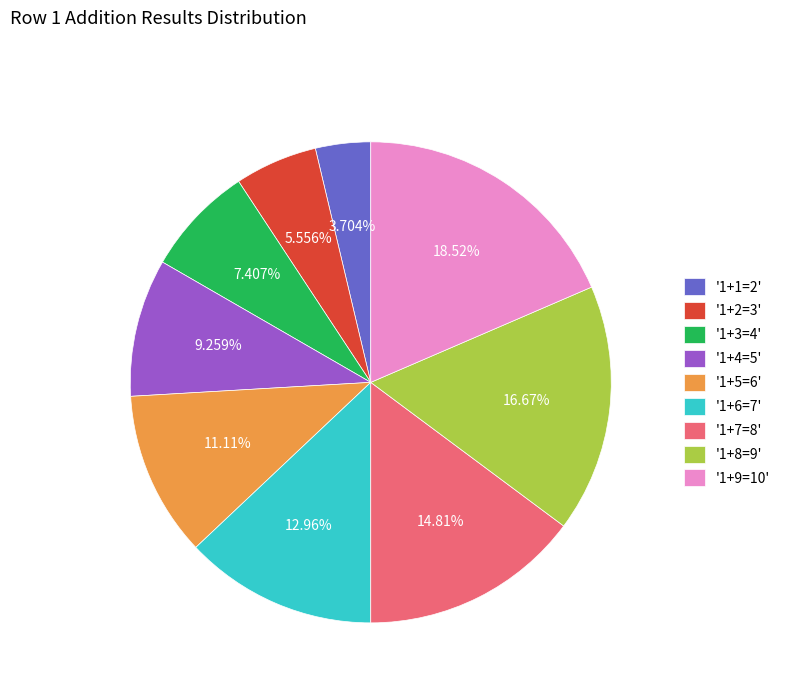

Rank the categories by value from highest to lowest.

'1+9=10', '1+8=9', '1+7=8', '1+6=7', '1+5=6', '1+4=5', '1+3=4', '1+2=3', '1+1=2'